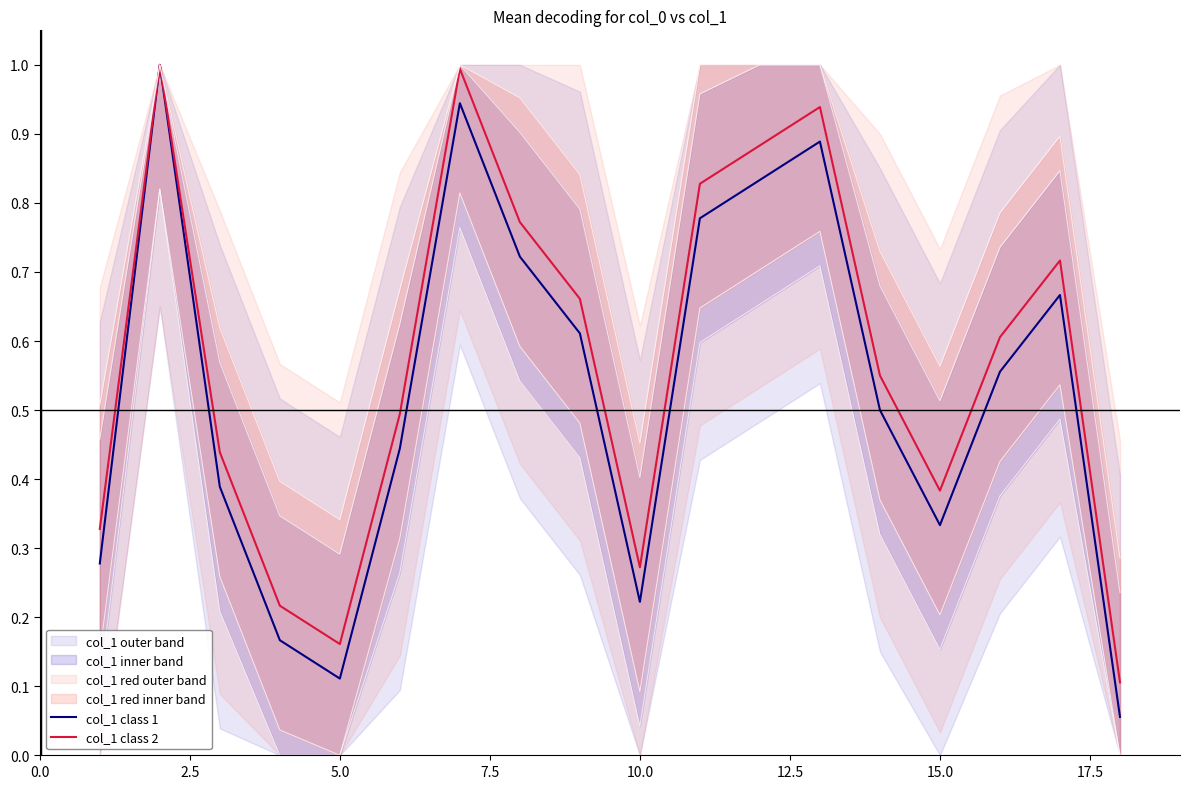

What is the maximum value shown in the chart?

1.0